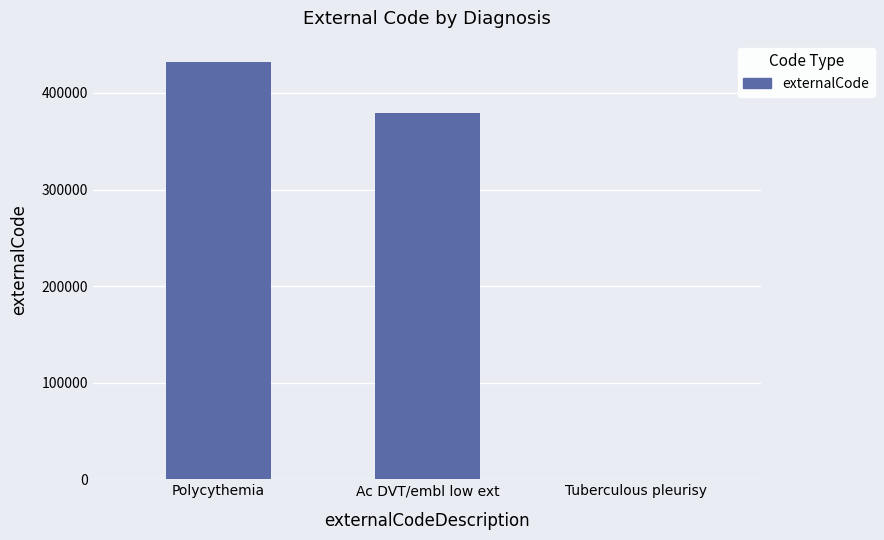

What is the greatest value displayed?

432558